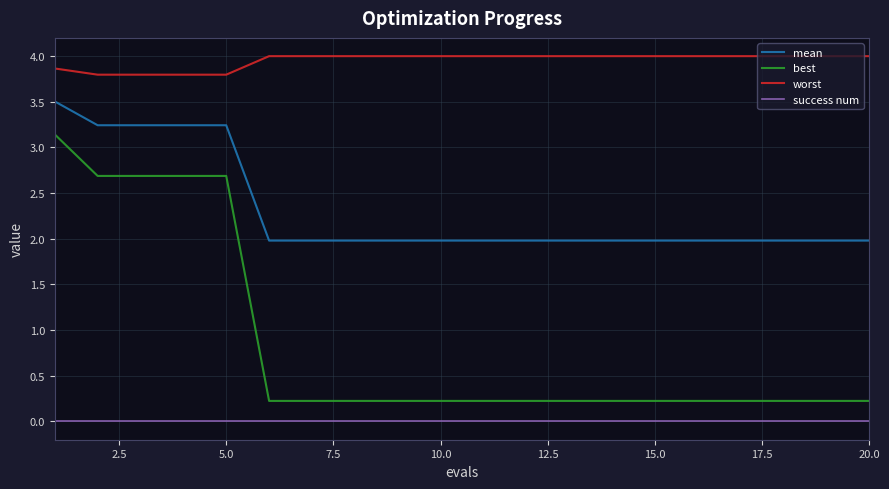

List the series in order of their peak value, highest first.

worst, mean, best, success num